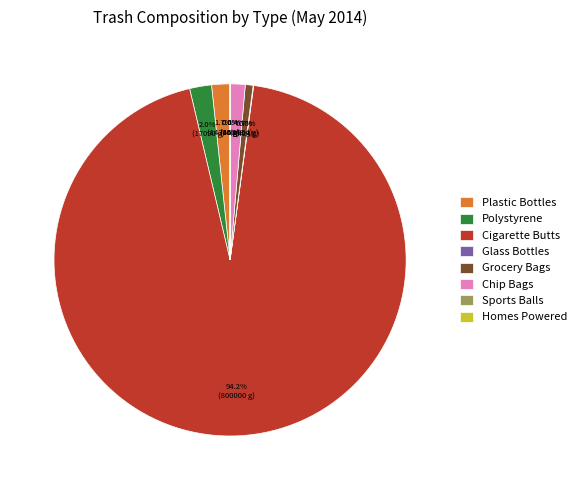

What is the majority slice?

Cigarette Butts